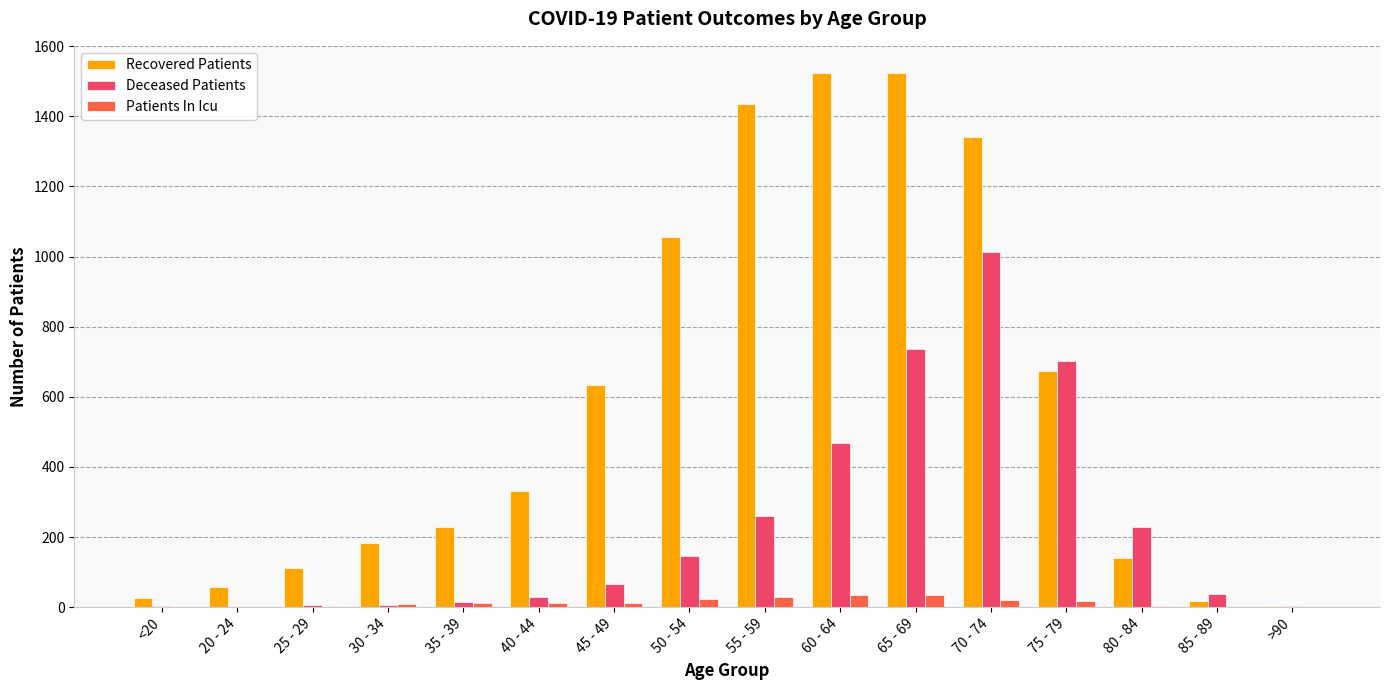

How many series are shown in this chart?

3